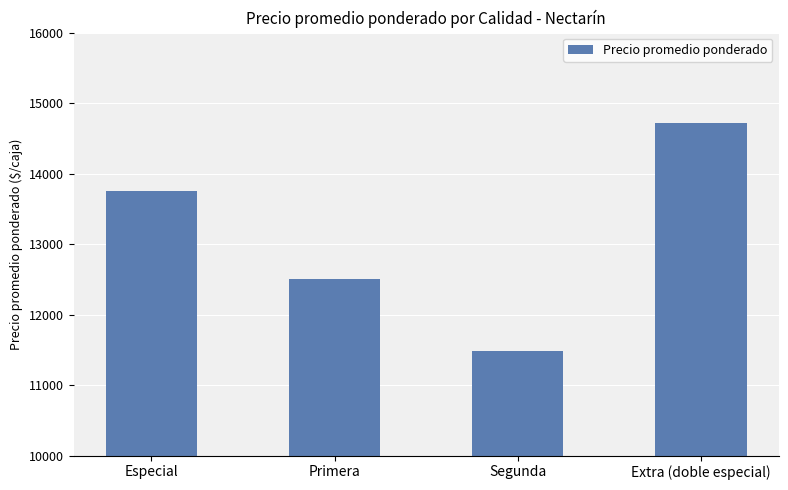

How many distinct data groups are displayed?

1